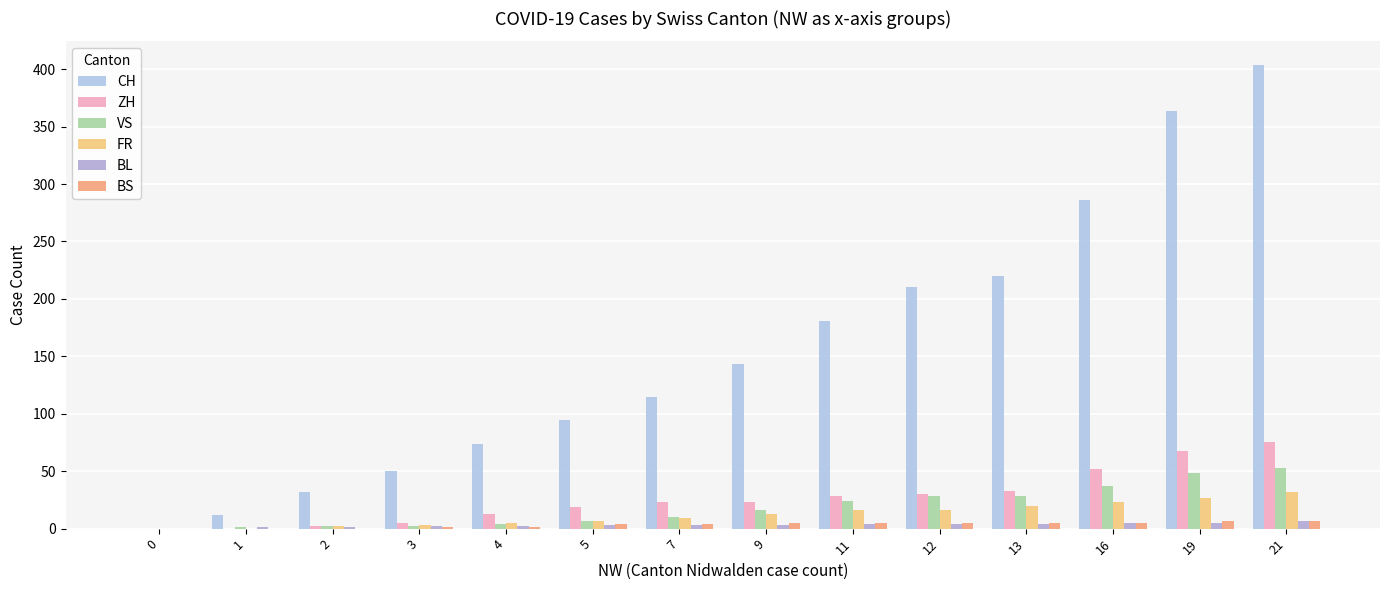

Reading left to right, extract all data points from this chart.

CH: 0	12	32	50	74	95	115	143	181	210	220	286	364	404
ZH: 0	0	2	5	13	19	23	23	28	30	33	52	68	75
VS: 0	1	2	2	4	7	10	16	24	28	28	37	48	53
FR: 0	0	2	3	5	7	9	13	16	16	20	23	27	32
BL: 0	1	1	2	2	3	3	3	4	4	4	5	5	7
BS: 0	0	0	1	1	4	4	5	5	5	5	5	7	7